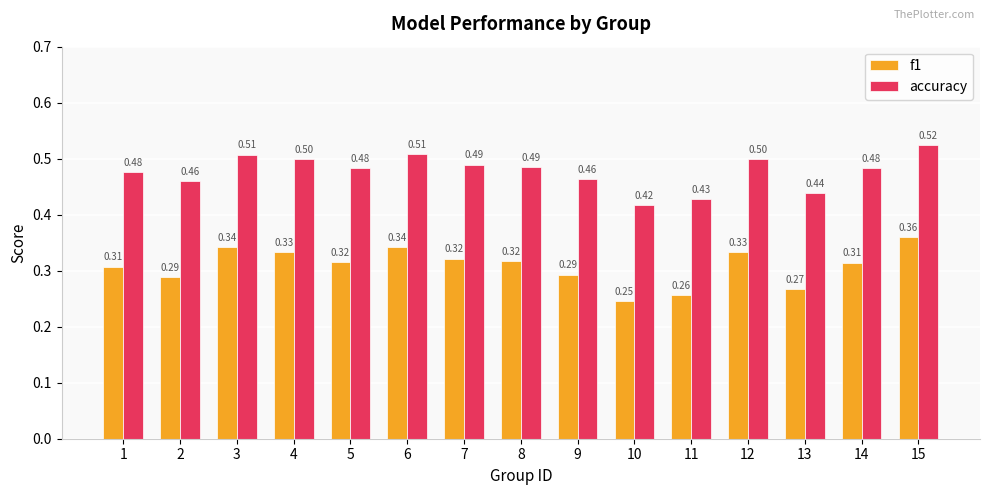

What is the sum of all f1 values?

4.6